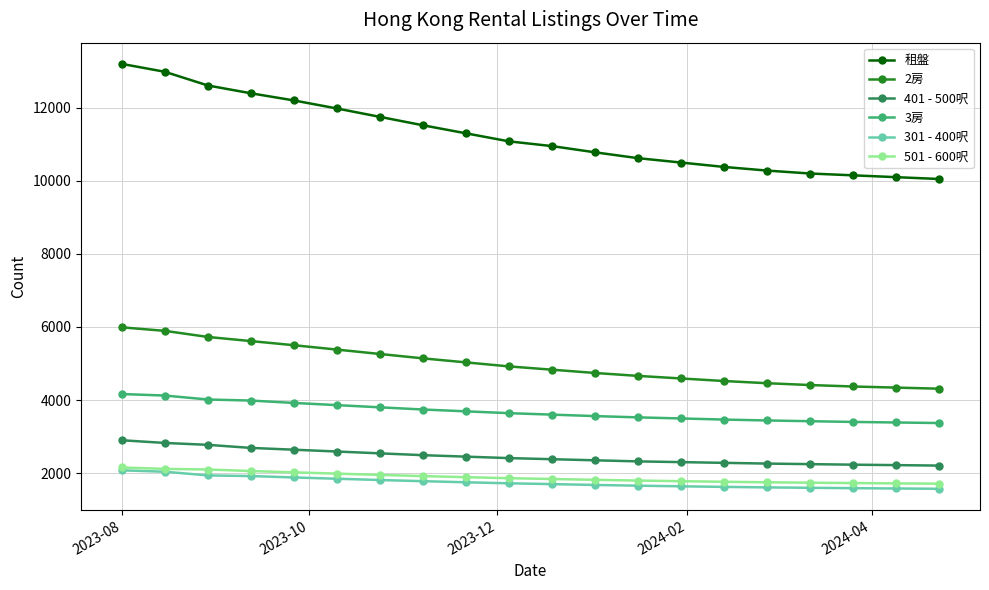

What is the greatest value displayed?

13200